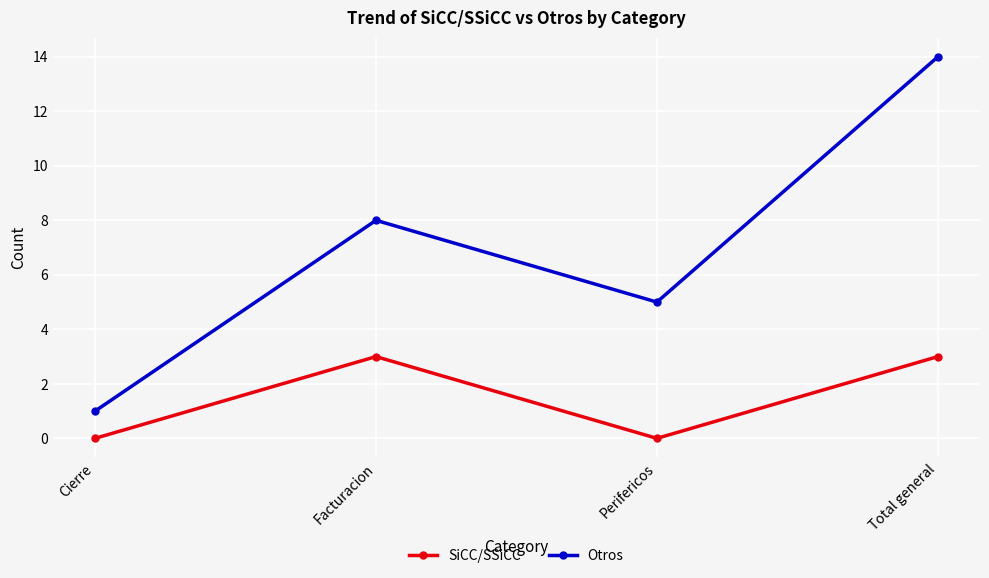

Is this an area chart (filled region under the line)?

No